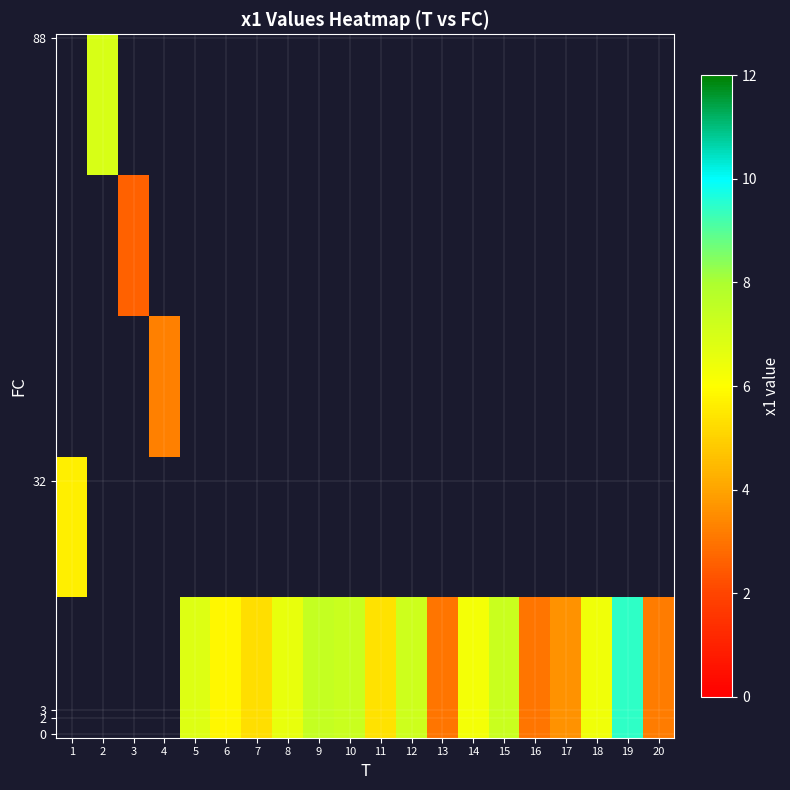

Between 2 and 9, which is larger?

9